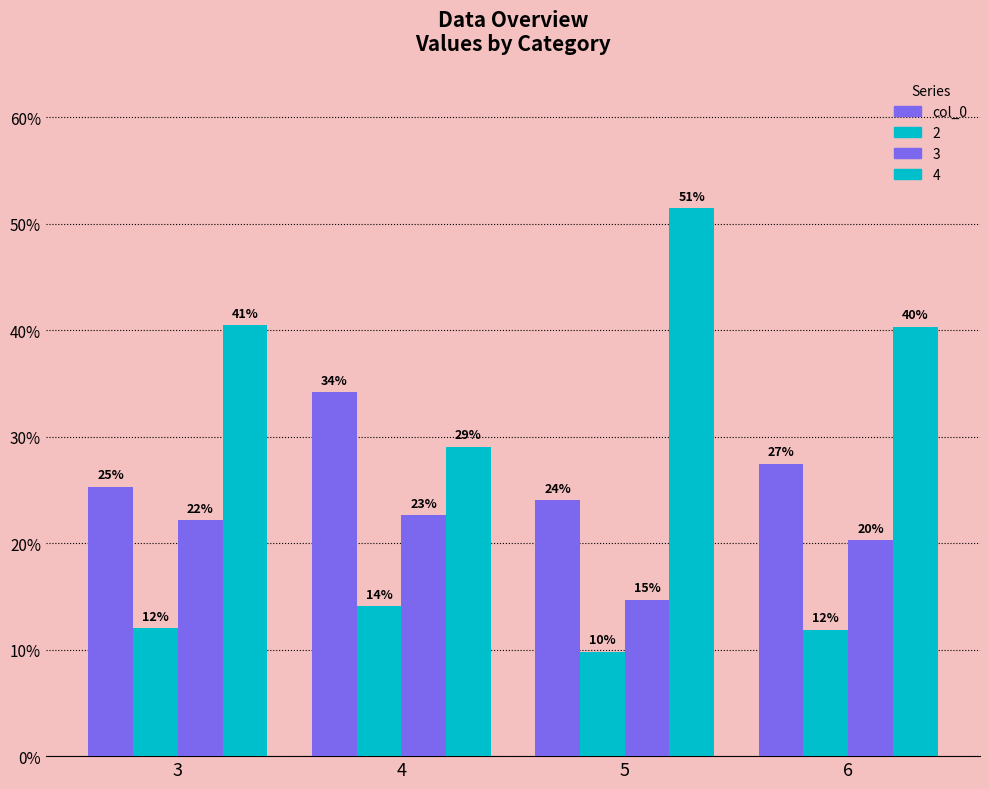

How many bars are there in total?

16